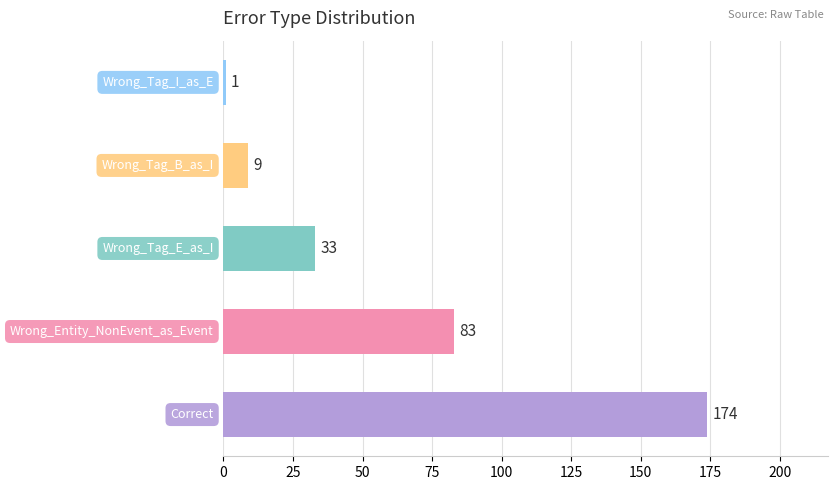

What is the greatest value displayed?

174